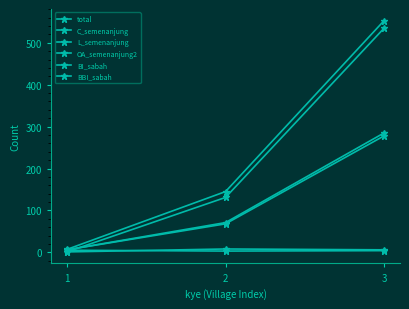

What is the value of the OA_semenanjung2 point at the 2nd from the left?

68